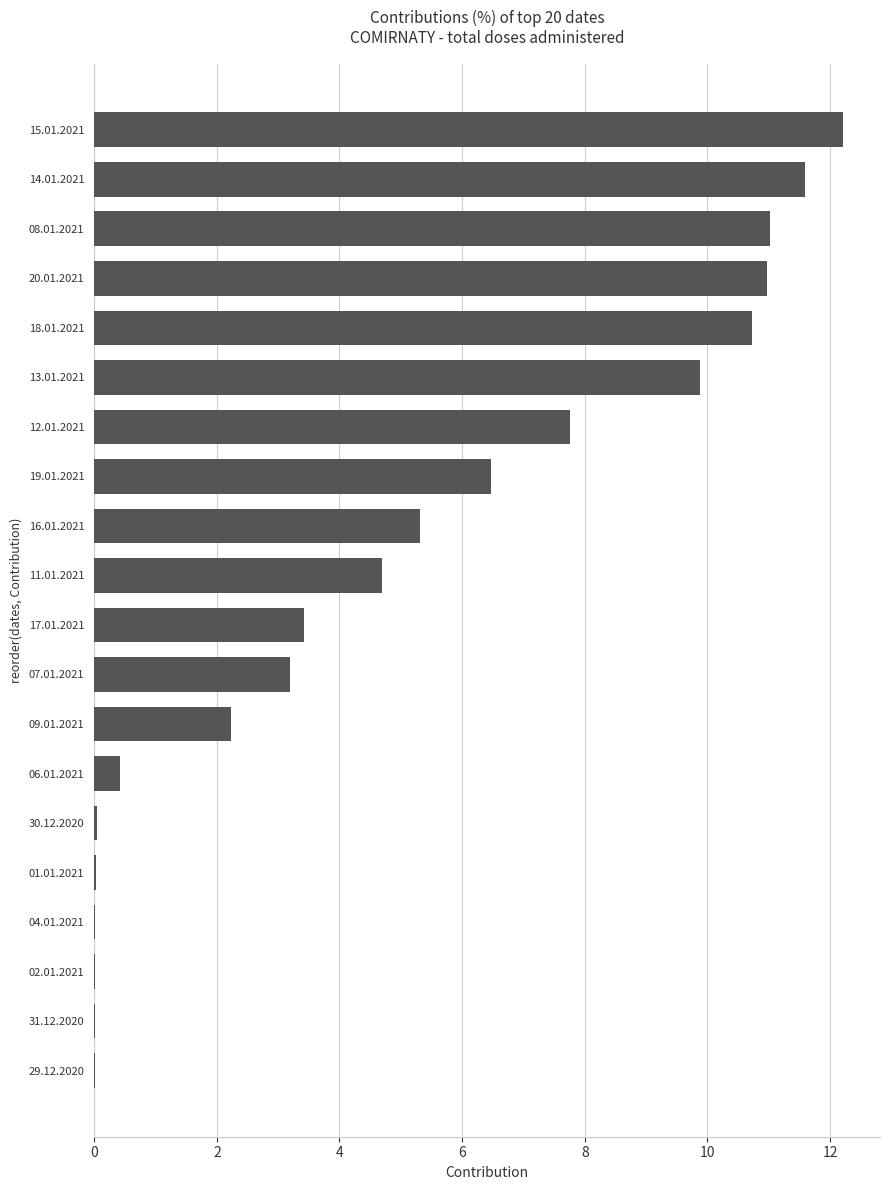

The chart shows a value of 3.4 at 17.01.2021. True or false?

True